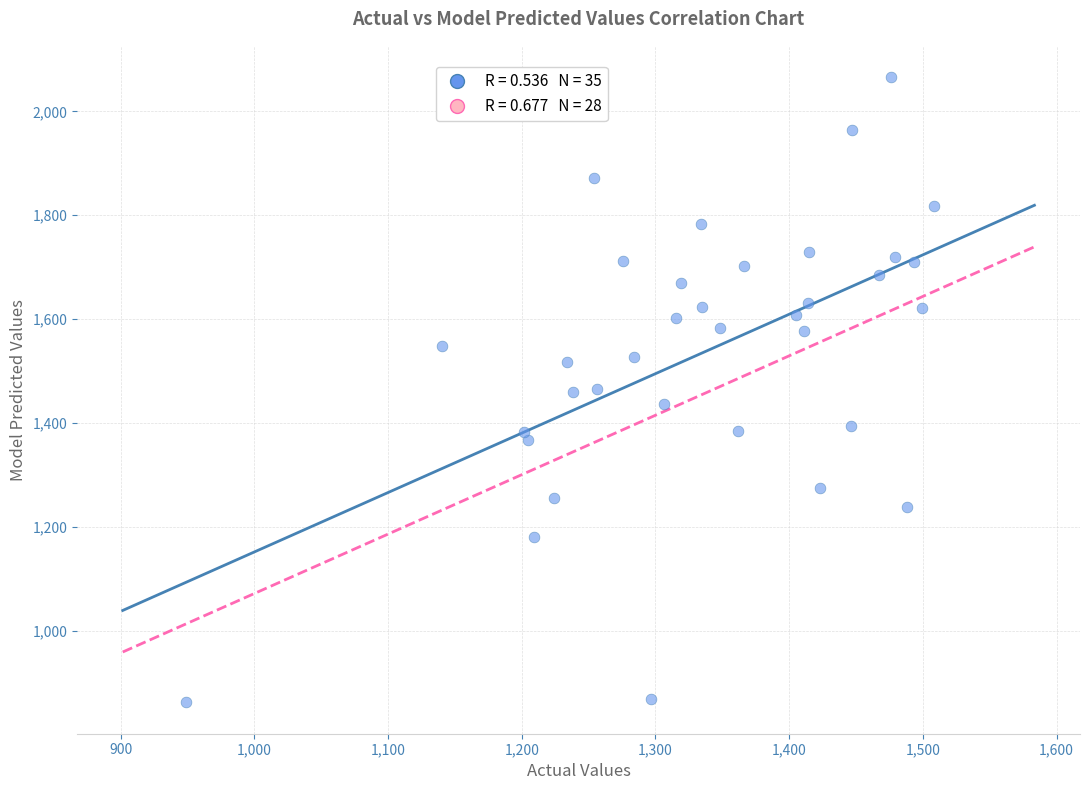

What is the range of X values (max minus min)?

559.0